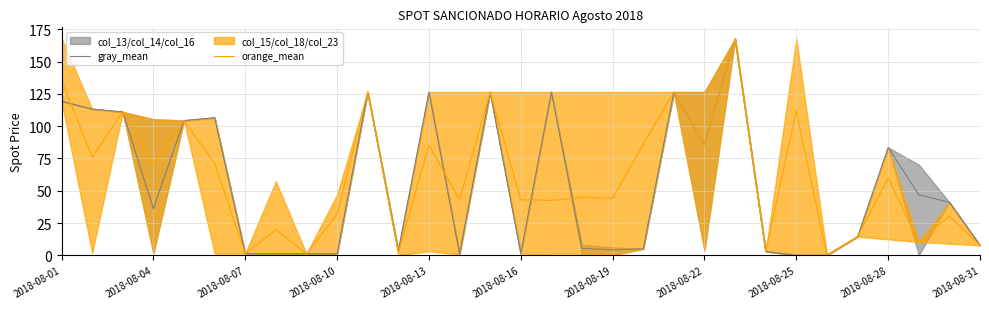

How many lines are shown in the chart?

2